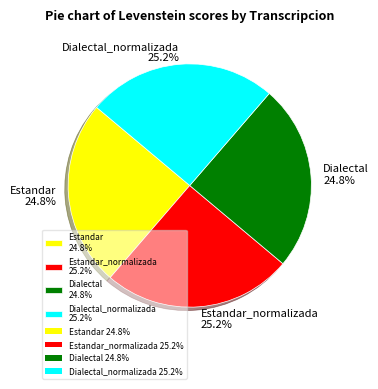

Does any single category account for the majority?

No